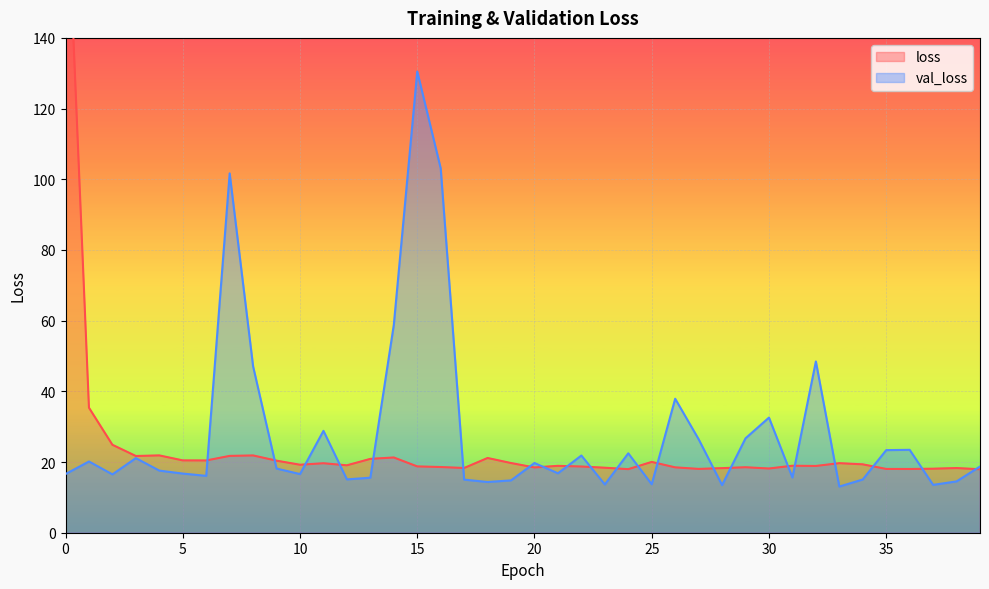

Reading left to right, extract all data points from this chart.

loss: 193.1	35.4	24.9	21.7	21.9	20.5	20.4	21.7	21.9	20.4	19.2	19.7	19.1	20.9	21.3	18.8	18.6	18.3	21.1	19.7	18.5	18.9	18.7	18.4	18.0	20.0	18.5	18.1	18.3	18.5	18.2	19.0	18.9	19.7	19.3	18.0	18.0	18.1	18.3	18.0
val_loss: 16.6	20.2	16.5	21.1	17.6	16.7	16.1	101.7	47.1	18.2	16.6	28.8	15.1	15.6	58.8	130.5	103.1	15.0	14.3	14.8	19.7	16.8	21.8	13.7	22.5	13.7	37.9	26.5	13.5	26.7	32.6	15.6	48.5	13.1	15.1	23.4	23.5	13.5	14.5	18.7